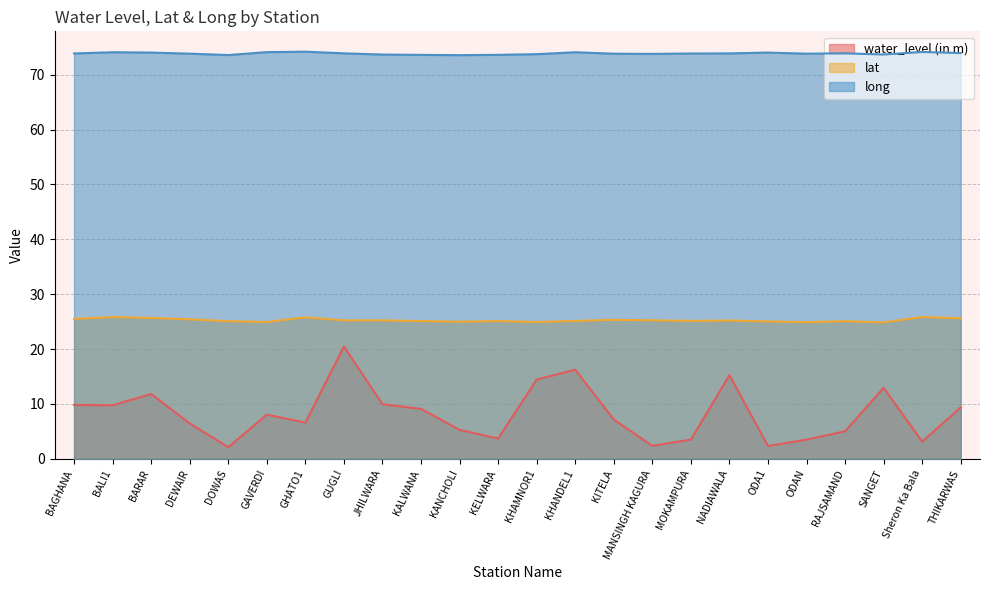

How many interior local peaks does the water_level (in m) series have?

6